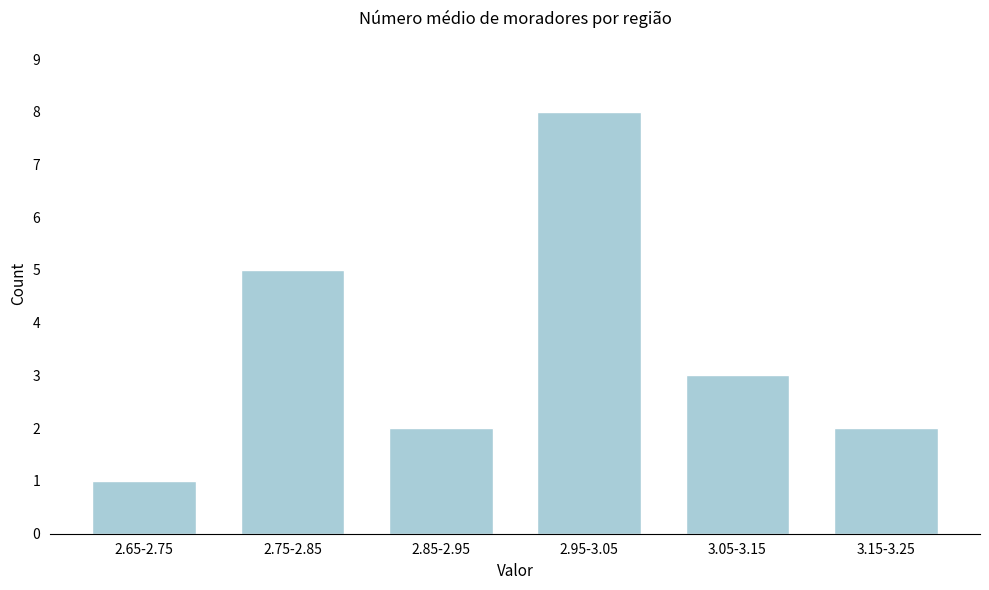

Reading left to right, extract all data points from this chart.

2.65-2.75=1	2.75-2.85=5	2.85-2.95=2	2.95-3.05=8	3.05-3.15=3	3.15-3.25=2